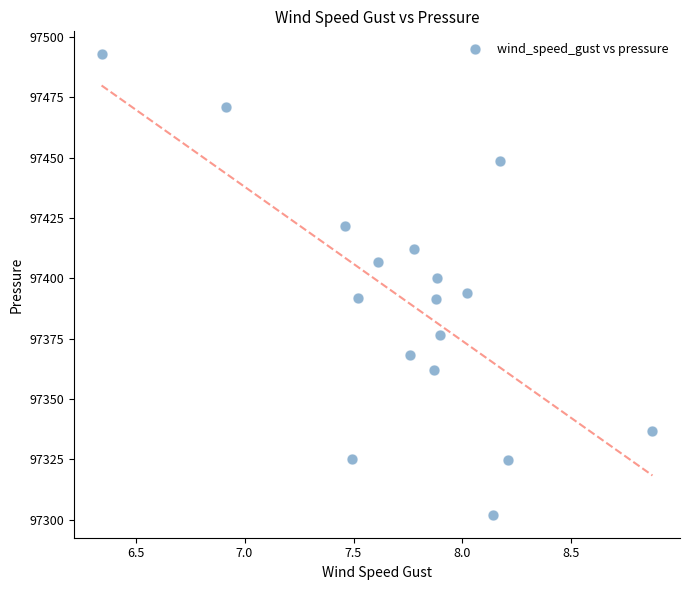

What is the range of Y values (max minus min)?

190.7